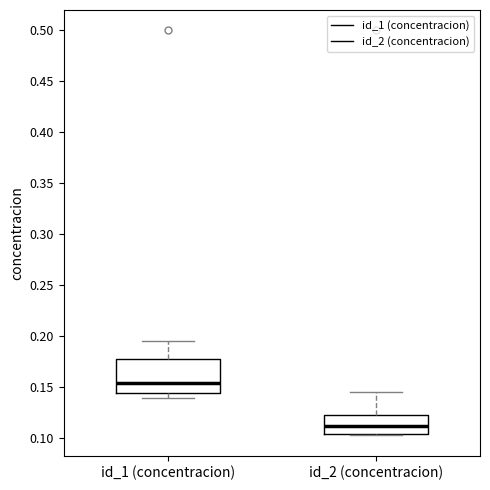

Which box is the tallest, from its lower edge to its upper edge?

id_1 (concentracion)